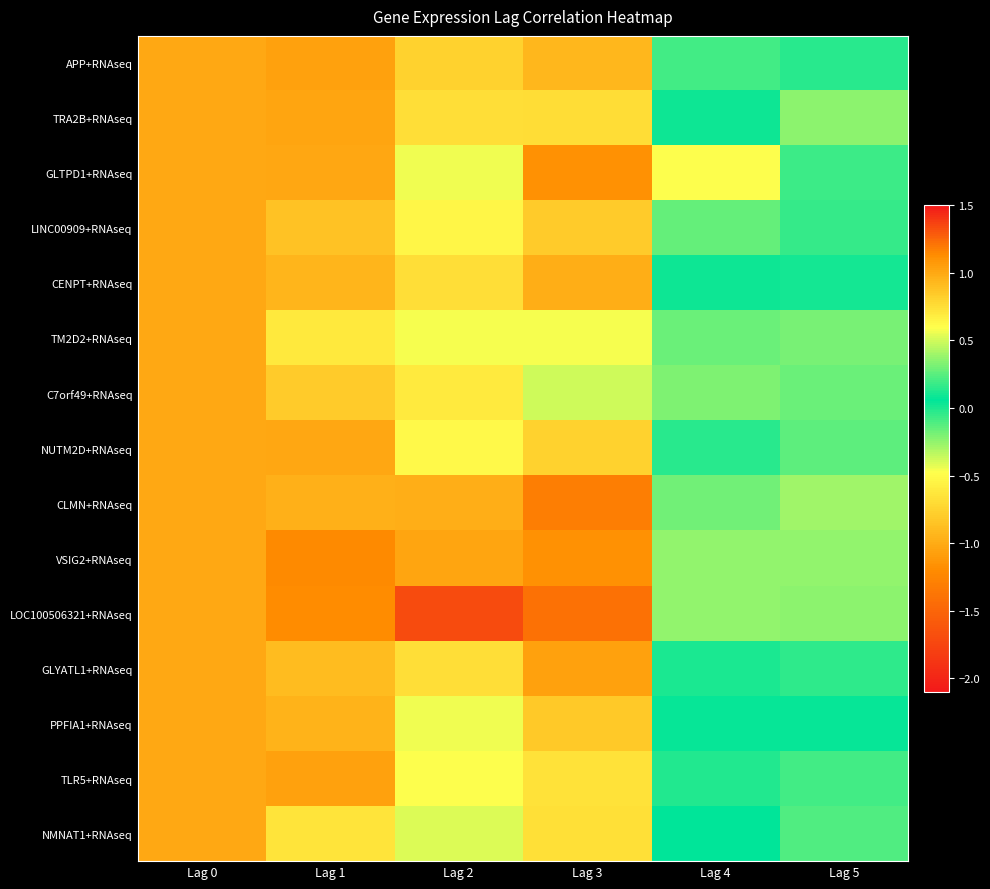

Reading left to right, list all the values displayed in this chart.

APP+RNAseq: Lag 0=1.0	Lag 1=-1.1	Lag 2=0.8	Lag 3=-0.9	Lag 4=-0.1	Lag 5=0.1
TRA2B+RNAseq: Lag 0=1.0	Lag 1=-1.0	Lag 2=0.7	Lag 3=-0.7	Lag 4=0.0	Lag 5=-0.2
GLTPD1+RNAseq: Lag 0=1.0	Lag 1=-1.0	Lag 2=0.6	Lag 3=-1.2	Lag 4=0.6	Lag 5=0.2
LINC00909+RNAseq: Lag 0=1.0	Lag 1=-0.9	Lag 2=0.6	Lag 3=-0.8	Lag 4=-0.2	Lag 5=0.2
CENPT+RNAseq: Lag 0=1.0	Lag 1=-0.9	Lag 2=0.7	Lag 3=-1.0	Lag 4=0.1	Lag 5=0.0
TM2D2+RNAseq: Lag 0=1.0	Lag 1=-0.6	Lag 2=0.6	Lag 3=-0.5	Lag 4=-0.2	Lag 5=-0.2
C7orf49+RNAseq: Lag 0=1.0	Lag 1=-0.8	Lag 2=0.7	Lag 3=-0.4	Lag 4=-0.2	Lag 5=-0.2
NUTM2D+RNAseq: Lag 0=1.0	Lag 1=-1.0	Lag 2=0.6	Lag 3=-0.8	Lag 4=0.1	Lag 5=-0.1
CLMN+RNAseq: Lag 0=1.0	Lag 1=-1.0	Lag 2=1.0	Lag 3=-1.3	Lag 4=0.3	Lag 5=-0.3
VSIG2+RNAseq: Lag 0=1.0	Lag 1=-1.2	Lag 2=1.0	Lag 3=-1.2	Lag 4=0.4	Lag 5=-0.3
LOC100506321+RNAseq: Lag 0=1.0	Lag 1=-1.2	Lag 2=1.3	Lag 3=-1.4	Lag 4=0.4	Lag 5=-0.2
GLYATL1+RNAseq: Lag 0=1.0	Lag 1=-0.9	Lag 2=0.7	Lag 3=-1.1	Lag 4=-0.0	Lag 5=0.2
PPFIA1+RNAseq: Lag 0=1.0	Lag 1=-1.0	Lag 2=0.6	Lag 3=-0.8	Lag 4=0.1	Lag 5=0.1
TLR5+RNAseq: Lag 0=1.0	Lag 1=-1.1	Lag 2=0.6	Lag 3=-0.7	Lag 4=0.1	Lag 5=-0.1
NMNAT1+RNAseq: Lag 0=1.0	Lag 1=-0.6	Lag 2=0.5	Lag 3=-0.7	Lag 4=0.1	Lag 5=-0.1